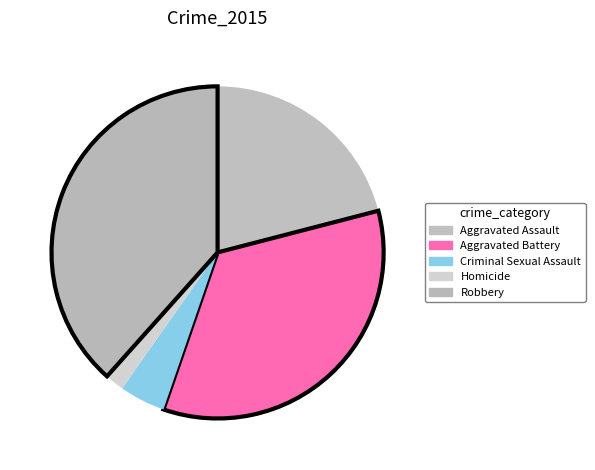

Which category has the biggest portion of the pie?

Robbery